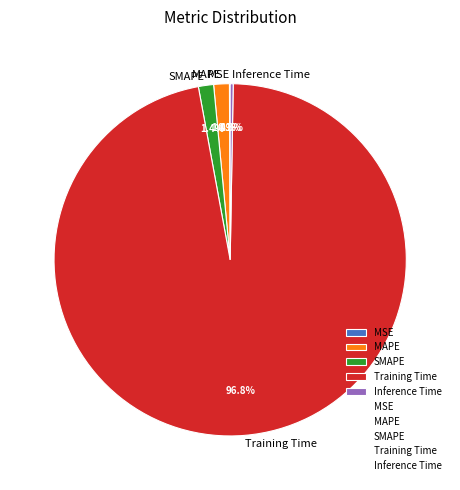

Does Training Time account for over 50% of the chart?

Yes